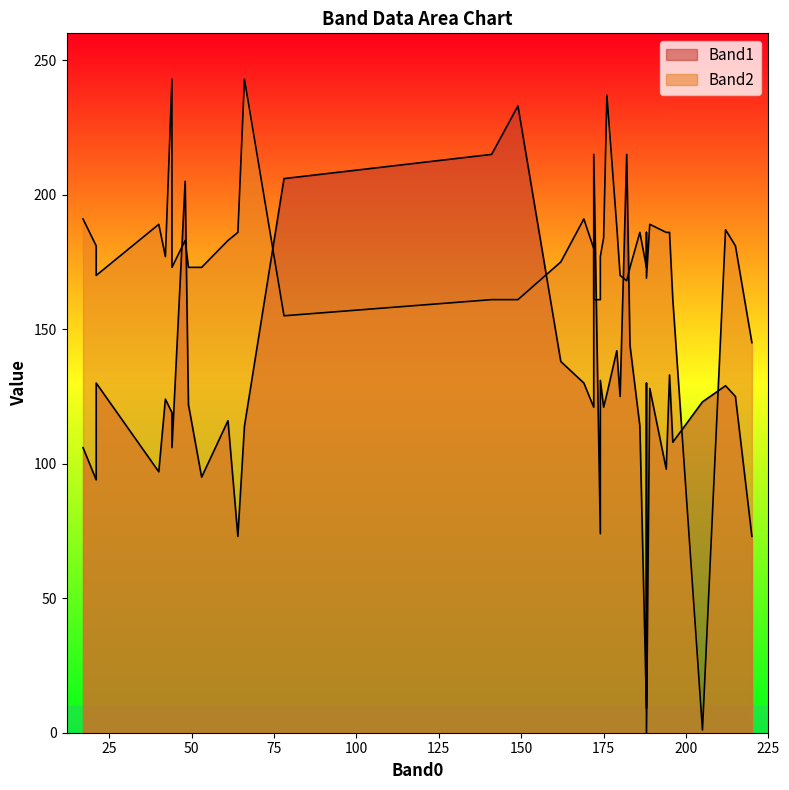

How many categories are shown in the chart?

40